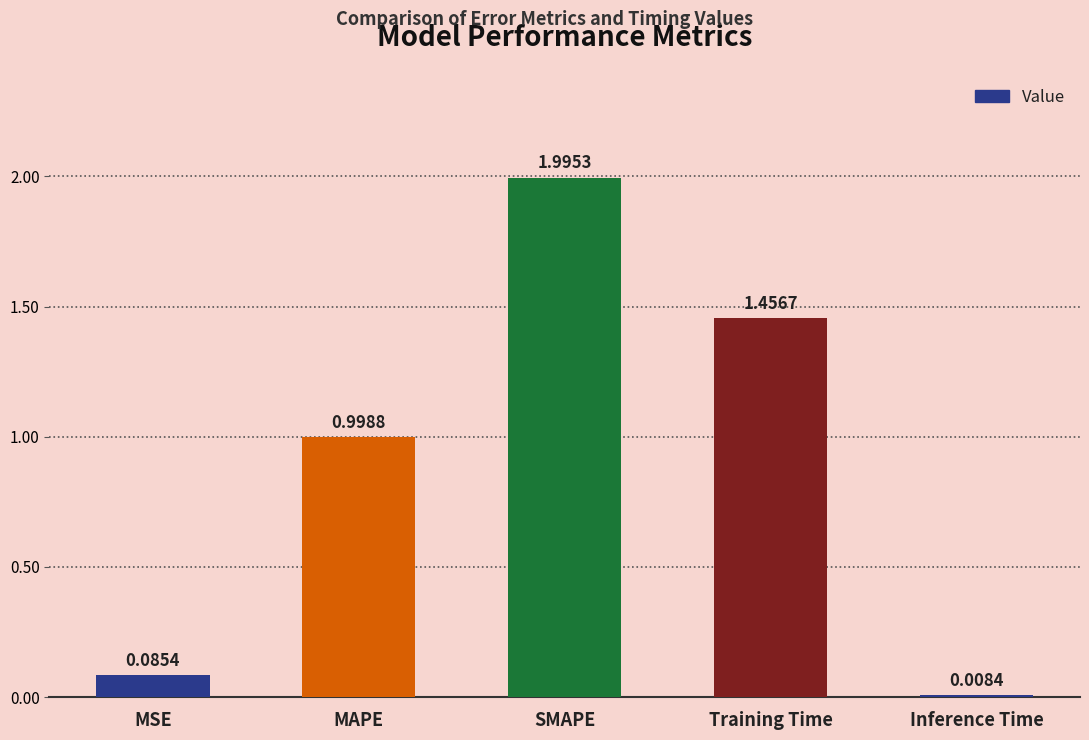

What is the label of the 2nd bar from the left?

MAPE